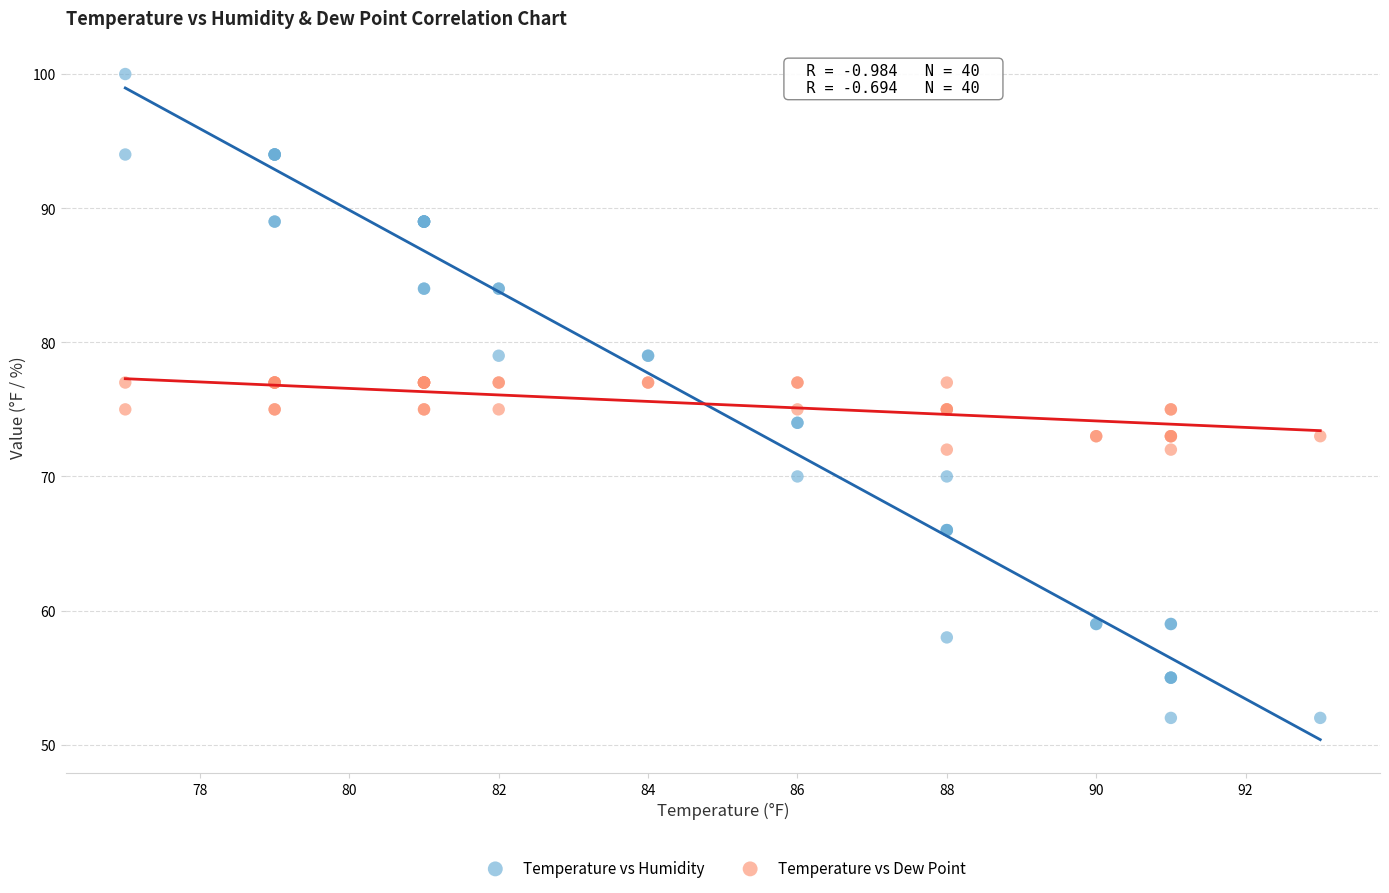

Which series contains the lowest Y value?

Temperature vs Humidity